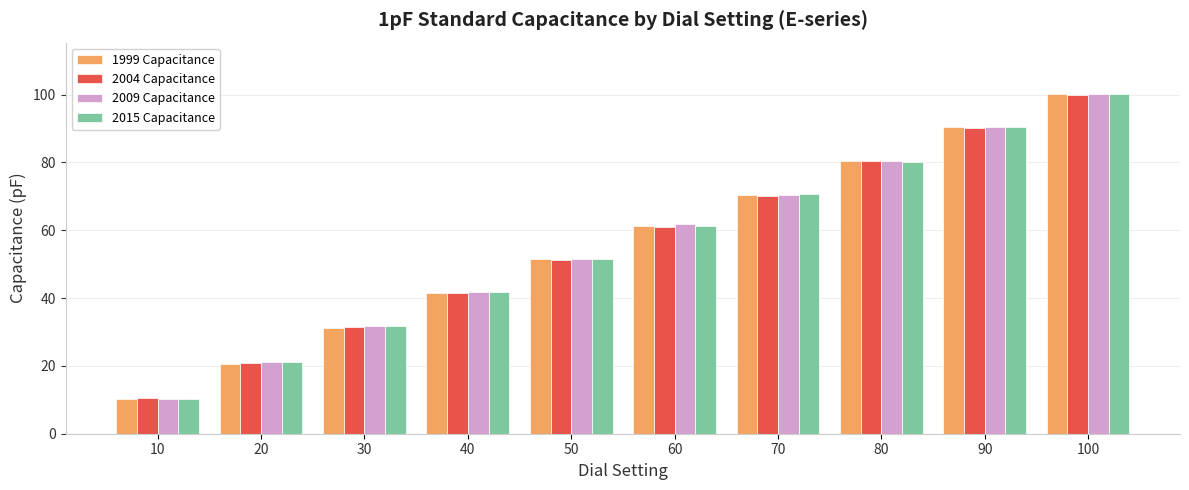

Is the value of 1999 Capacitance at 10 greater than the value of 2004 Capacitance at 90?

No